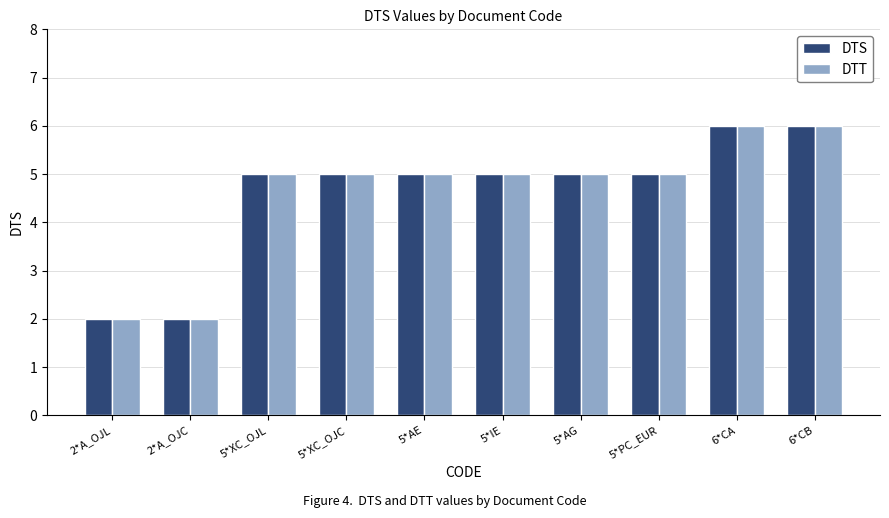

What are all the series names shown in the legend?

DTS, DTT